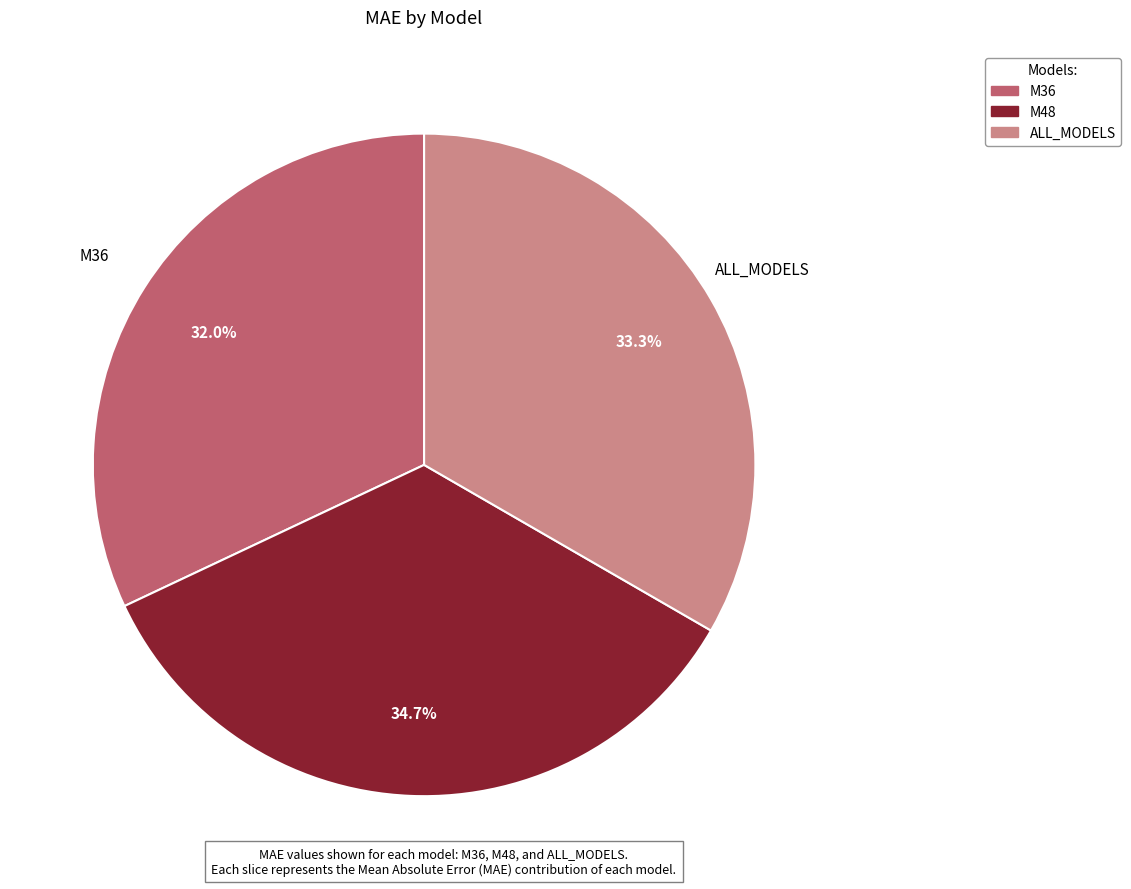

Count the number of slices in the pie.

3